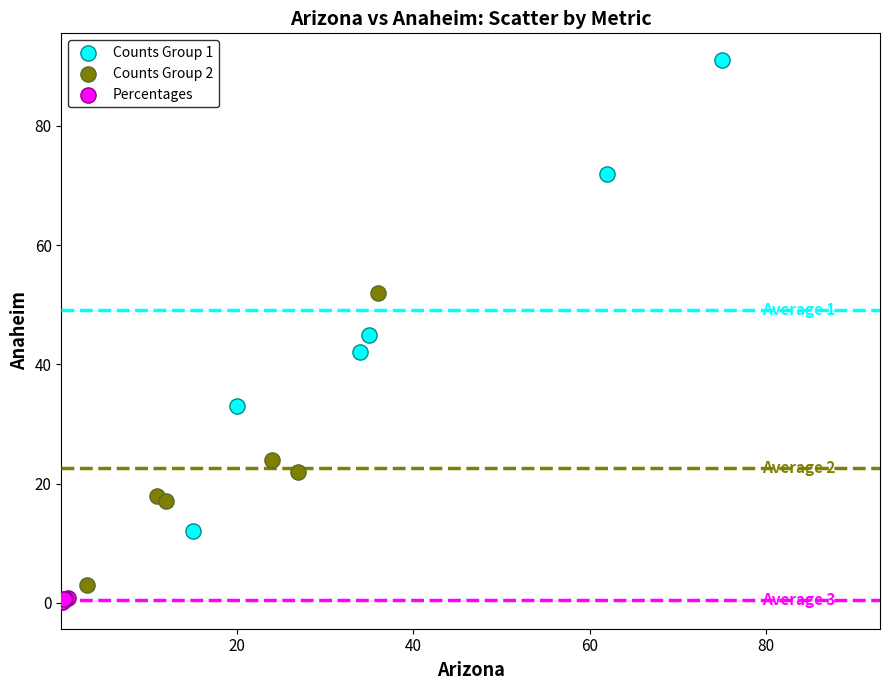

Which series reaches the minimum Y coordinate?

Percentages